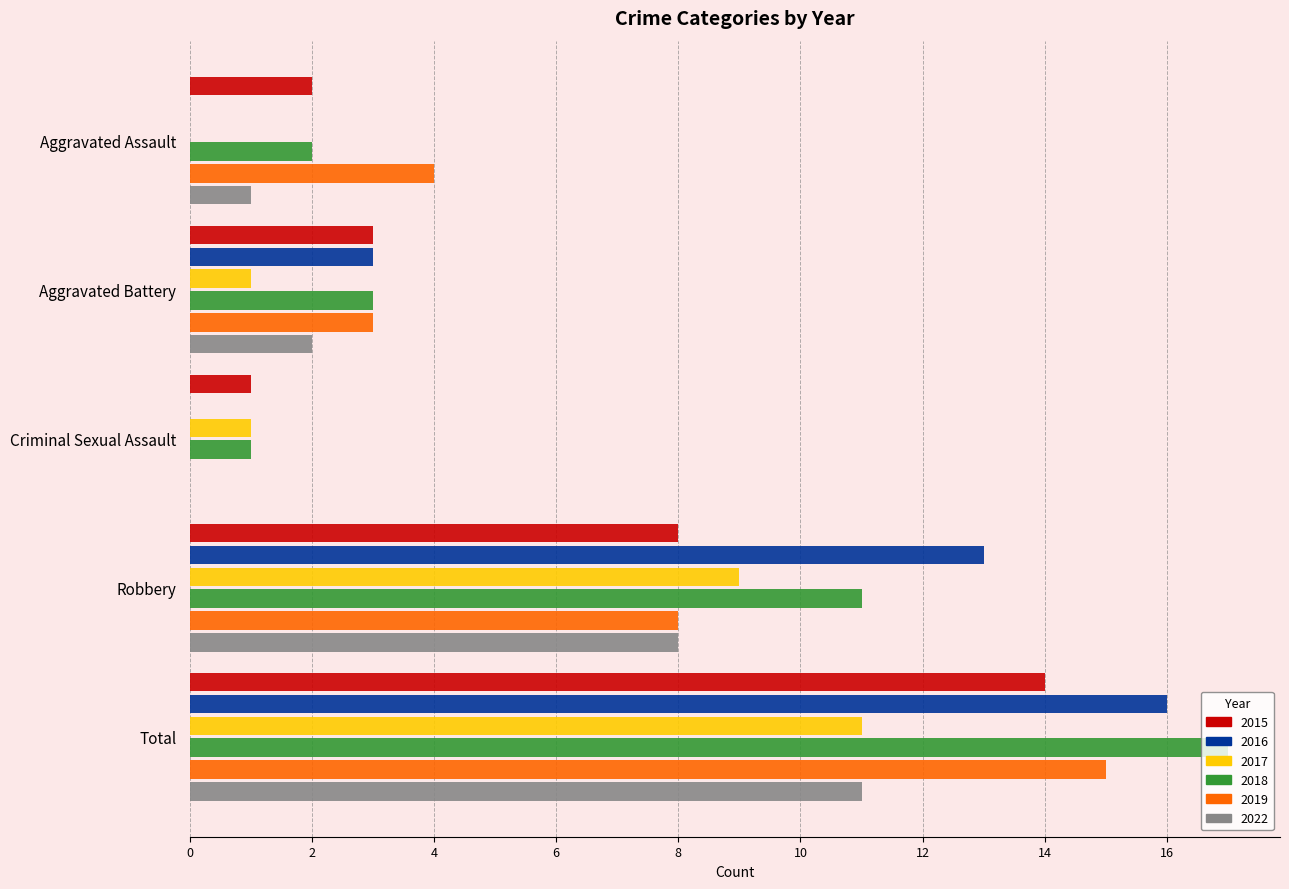

Is it true that 2019 equals 6 at Criminal Sexual Assault?

False